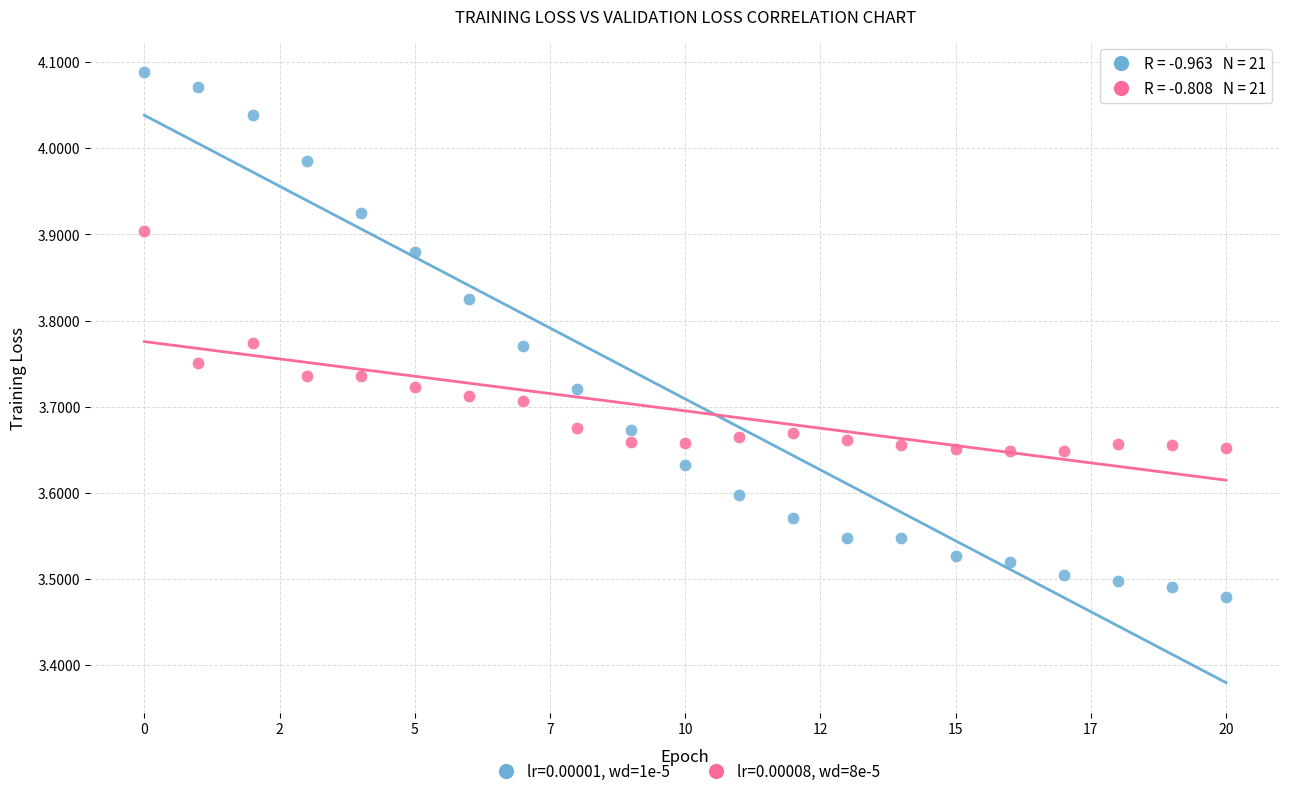

What are all the series names shown in the legend?

lr=0.00001, wd=1e-5, lr=0.00008, wd=8e-5